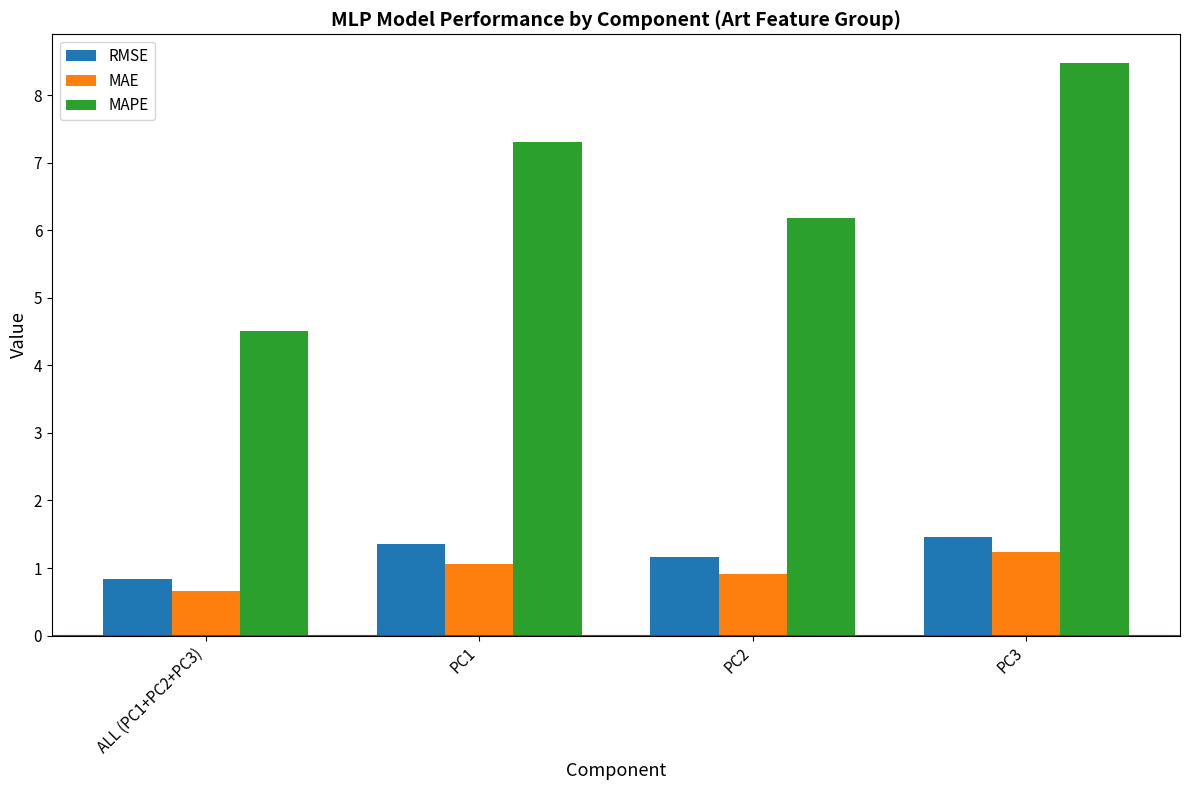

What is the difference between the highest and lowest values at PC1?

6.2